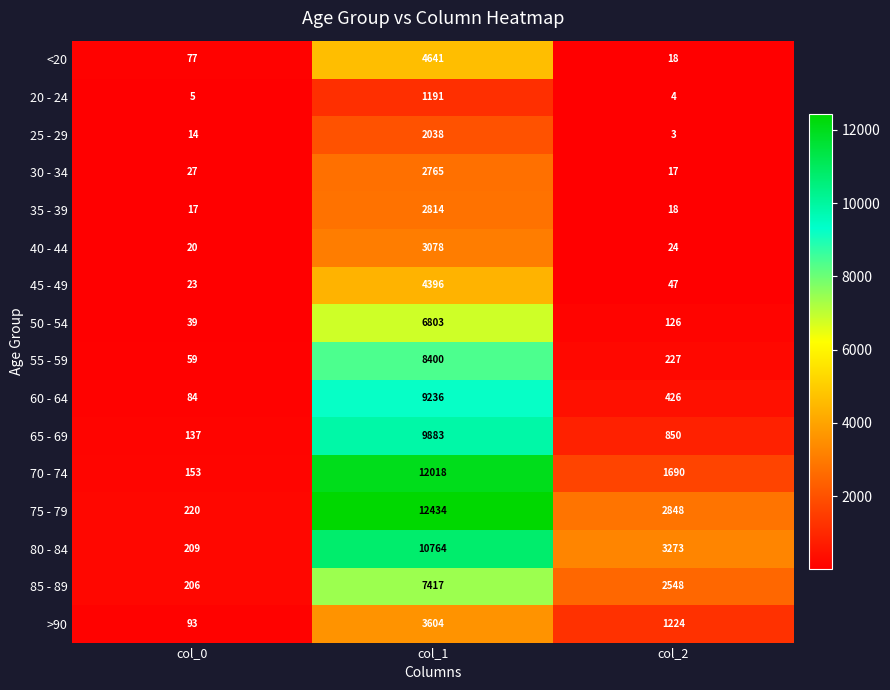

The value of 60 - 64 at col_1 is 9236. True or false?

True